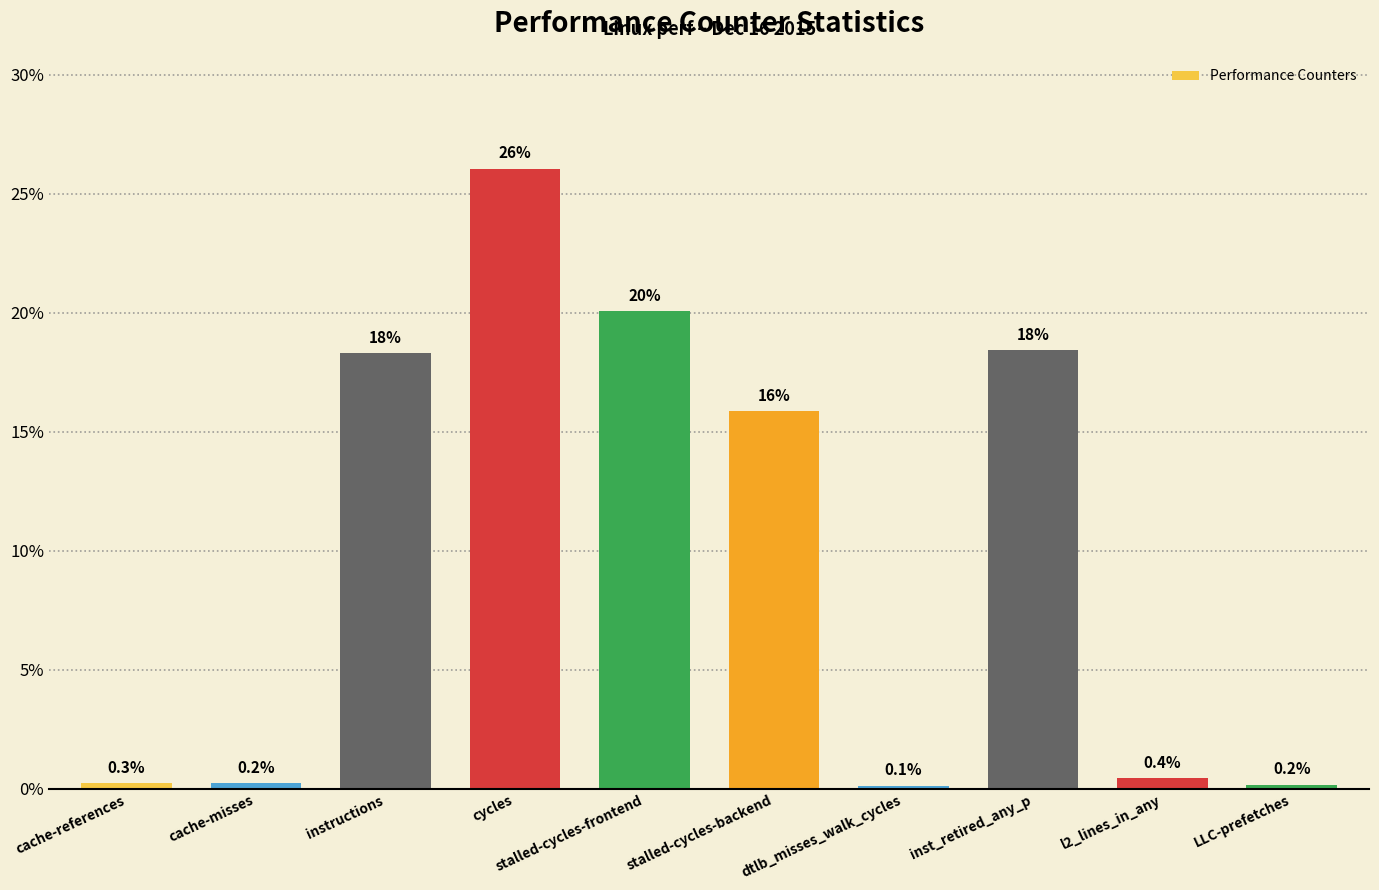

What is the label of the 2nd bar from the left?

cache-misses